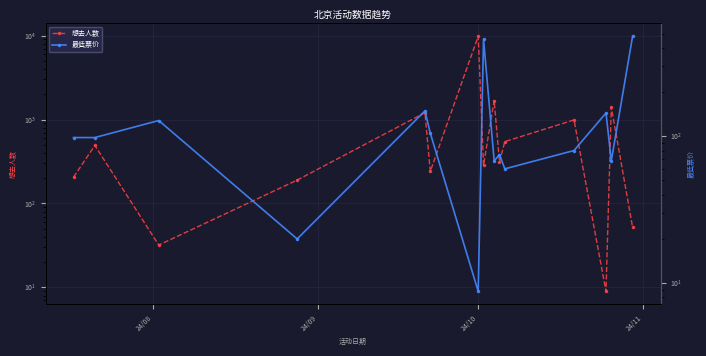

How many data points does each series have?

15